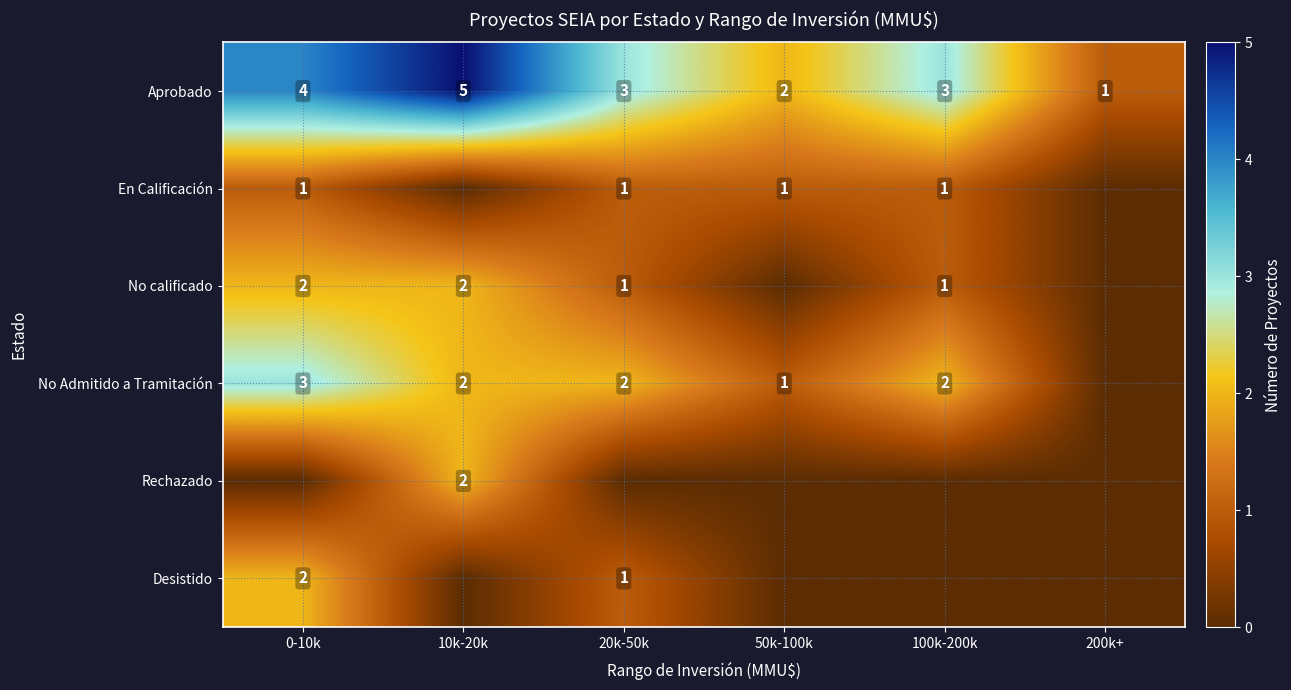

What is the approximate value of Aprobado at 20k-50k?

3